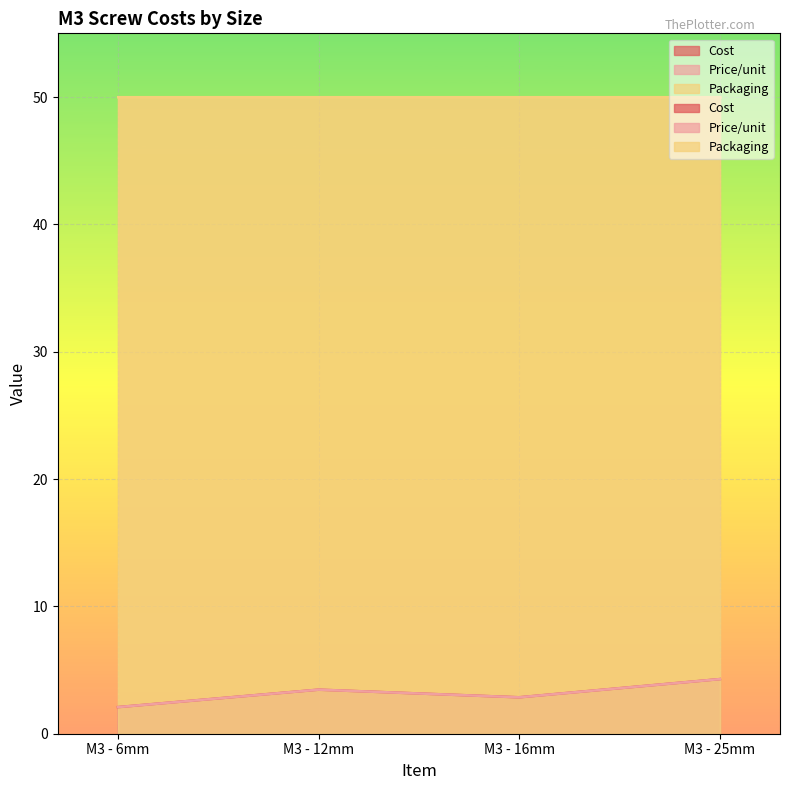

True or false: Price/unit and Cost cross at least once.

False